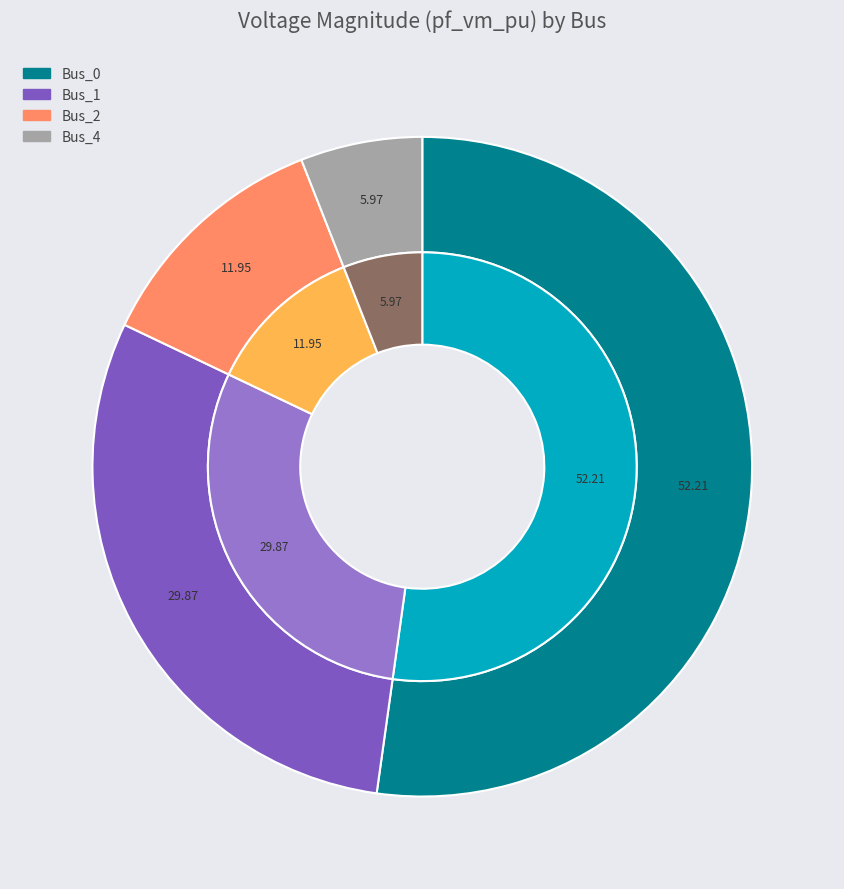

What portion of the pie excludes Bus_3?

100.0%